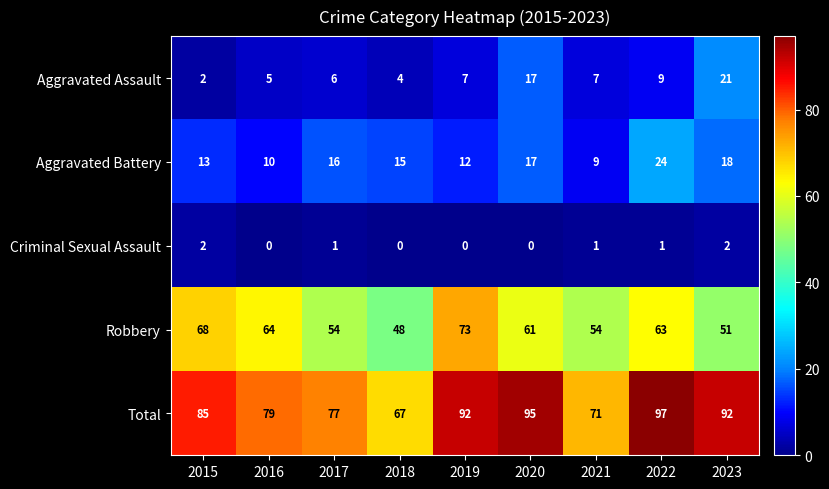

What is the total value across all series at 2019?

184